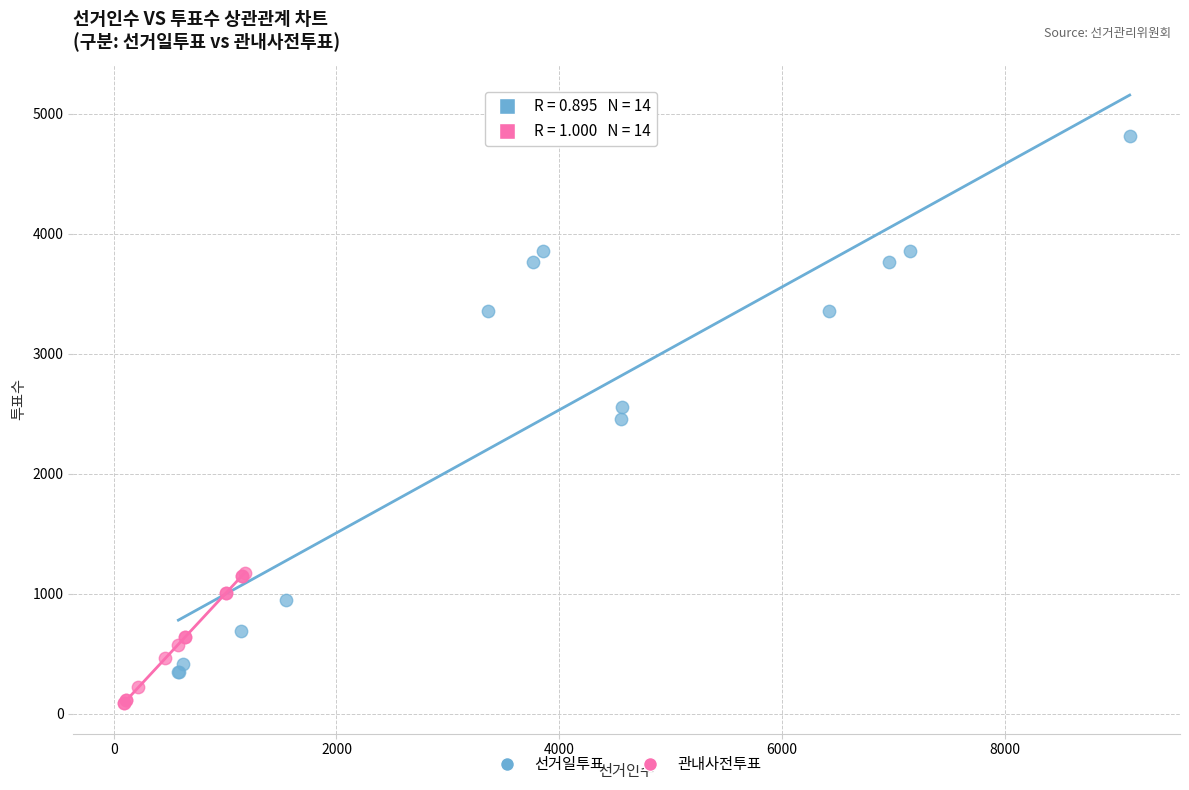

Which series reaches the minimum Y coordinate?

관내사전투표